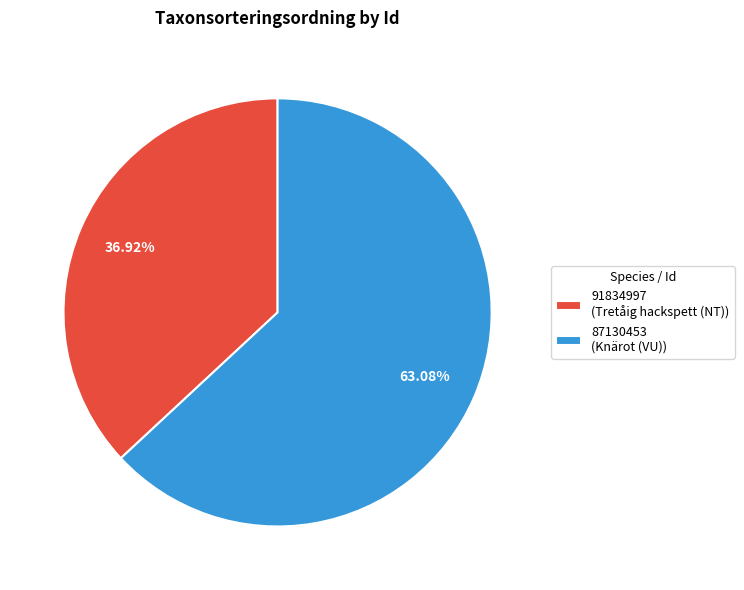

Which slice is the smallest?

91834997